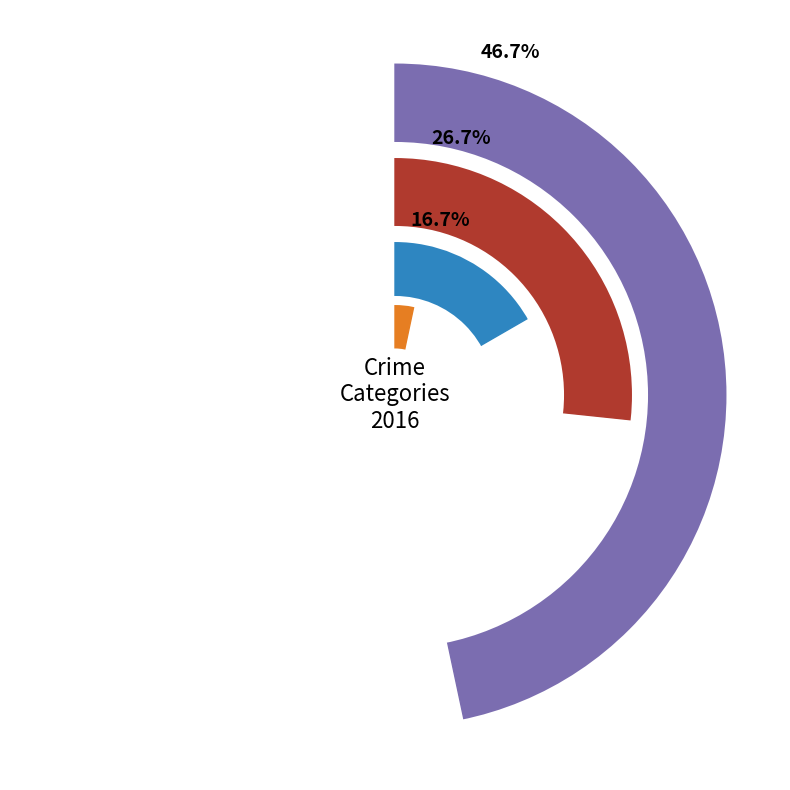

What is the smallest slice in the pie chart?

Criminal Sexual Assault